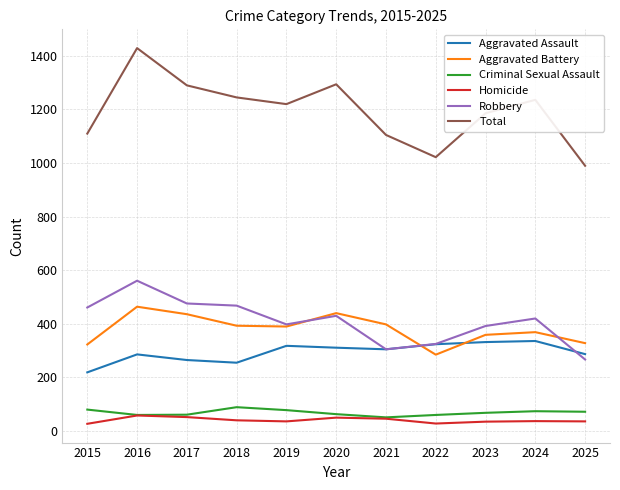

How many lines are shown in the chart?

6